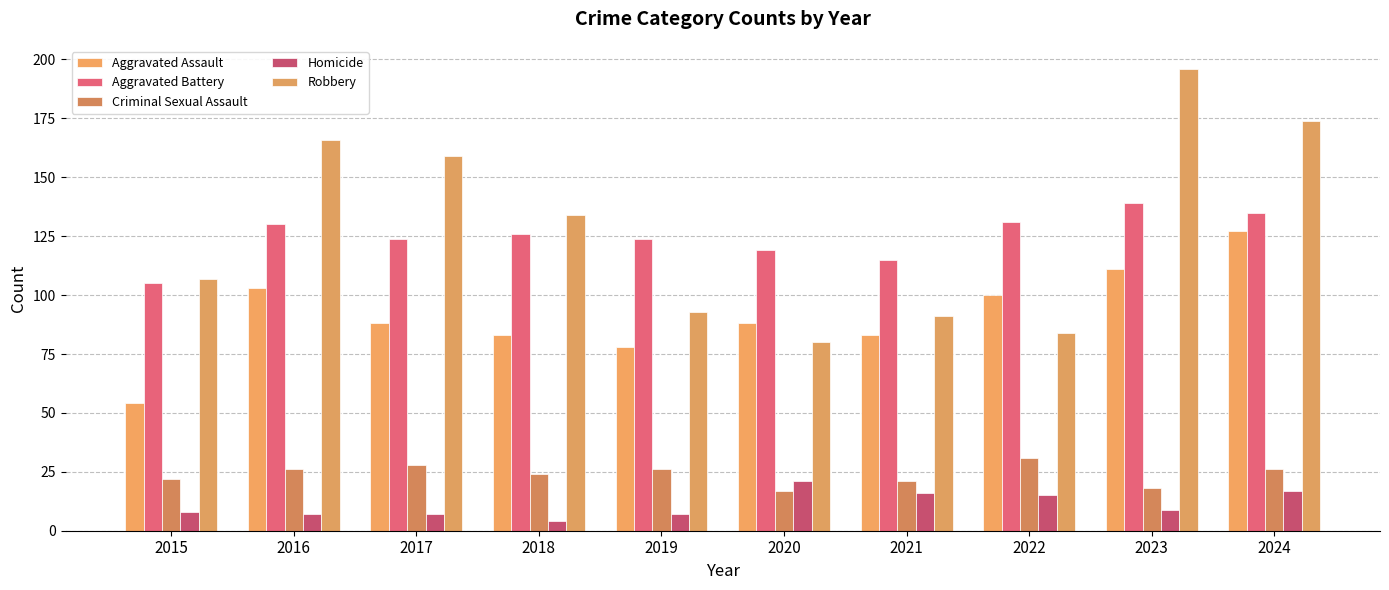

What is the total value across all series at 2021?

326